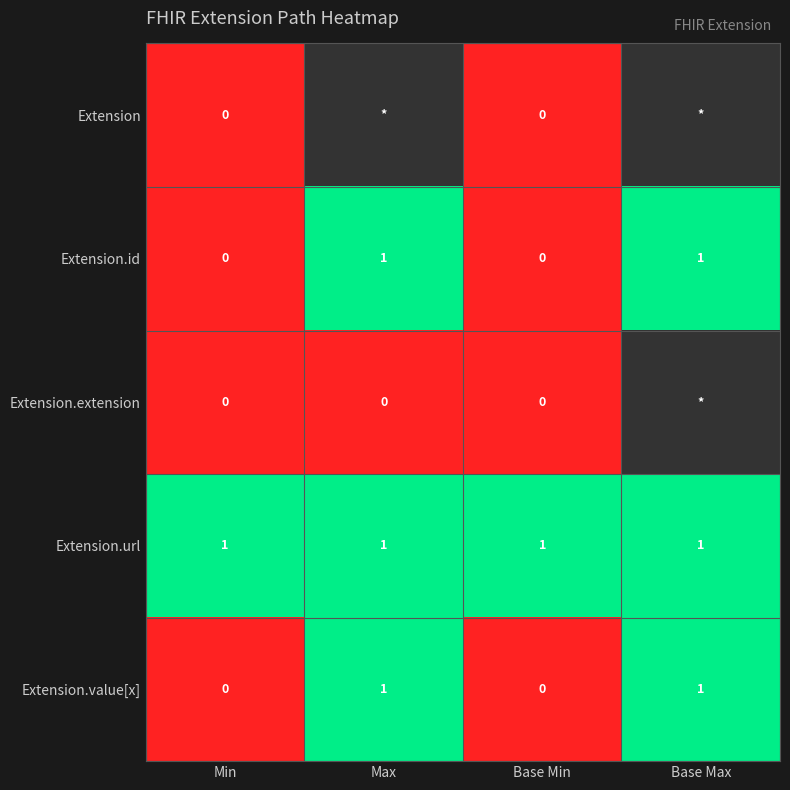

How many data points does each series have?

4